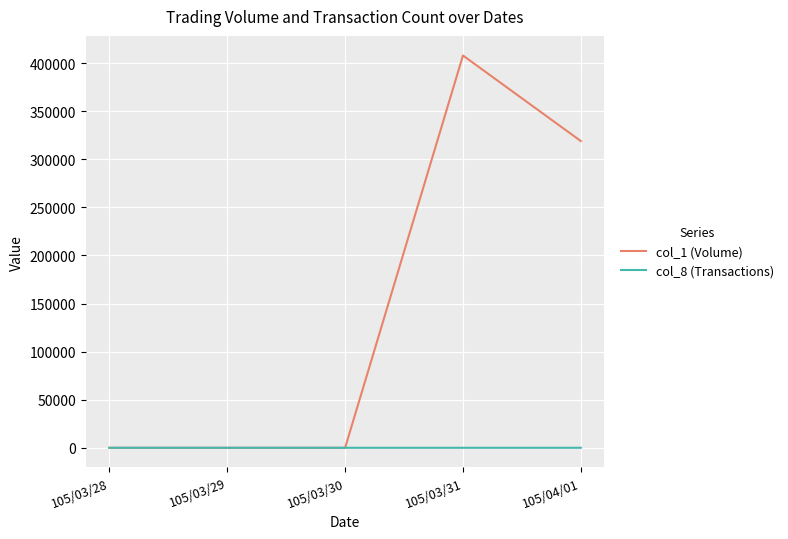

At which category is the sum across all series the highest?

105/03/31